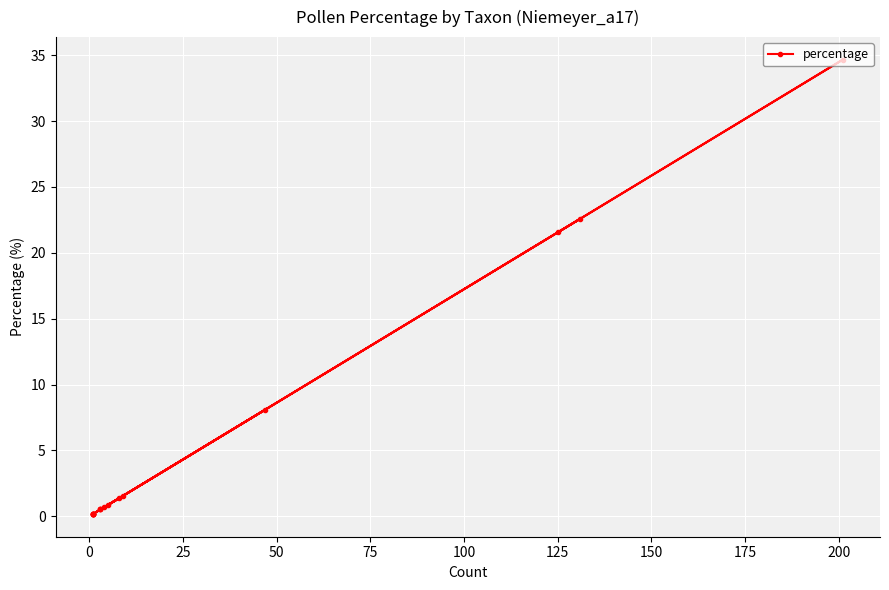

Count the number of data series in this chart.

1